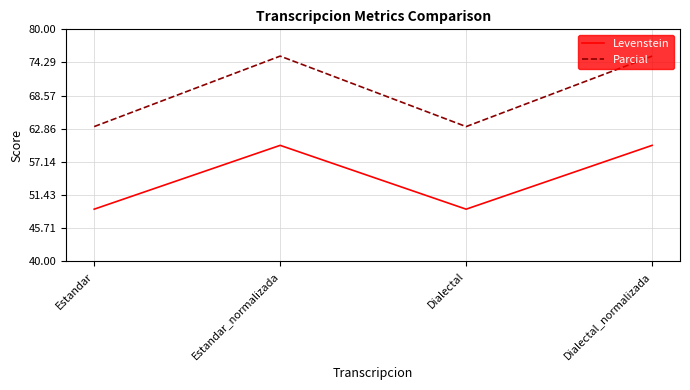

Which series has the largest range (max minus min)?

Parcial